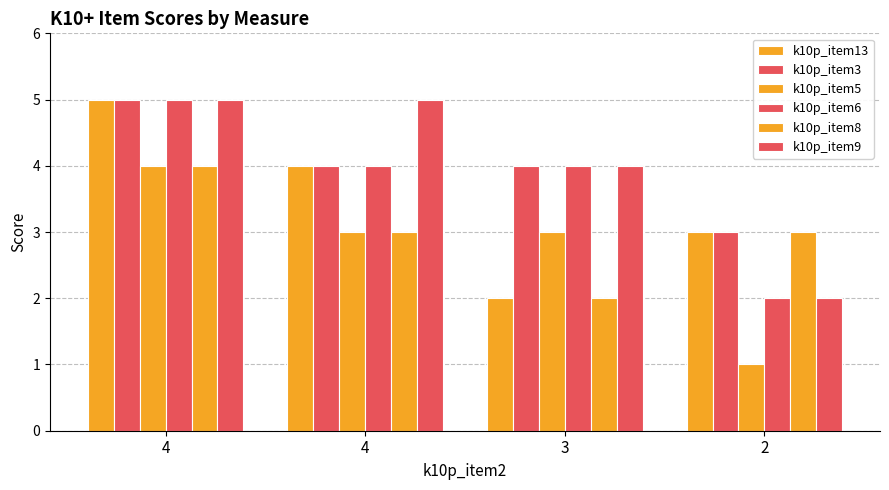

Where does the k10p_item8 series first go above 3?

4